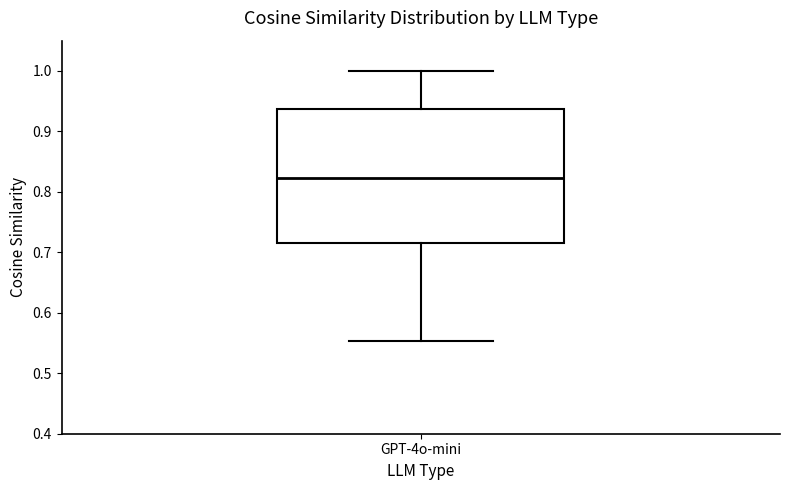

Transcribe this box plot: give where the median line is, the range the box spans, and where the two whiskers end, as read against the y-axis. The values are not printed on the chart, so give them approximately, as read against the axis.

median 0.82, box 0.72 to 0.94, whiskers 0.55 to 1.00